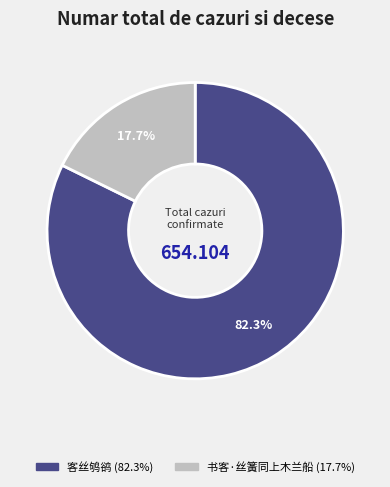

Rank the categories by value from highest to lowest.

客丝鸲鹆, 书客·丝簧同上木兰船